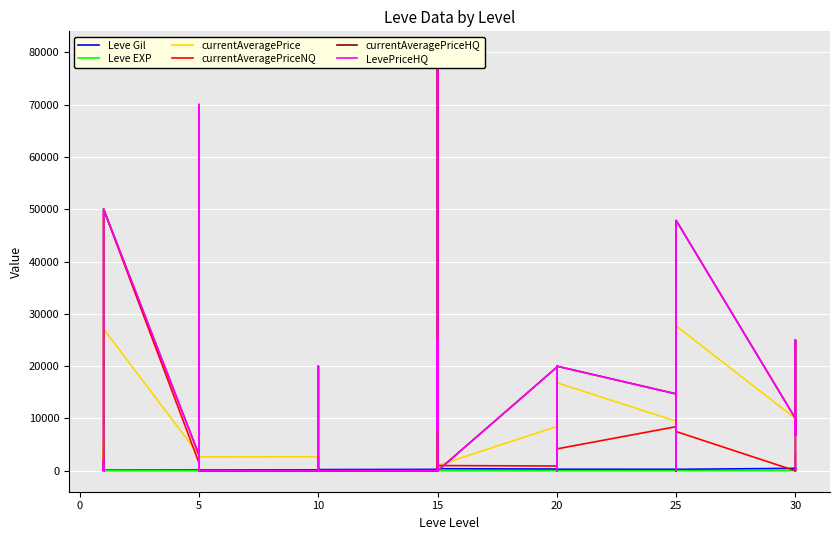

Which series has the largest total across all categories?

currentAveragePriceHQ